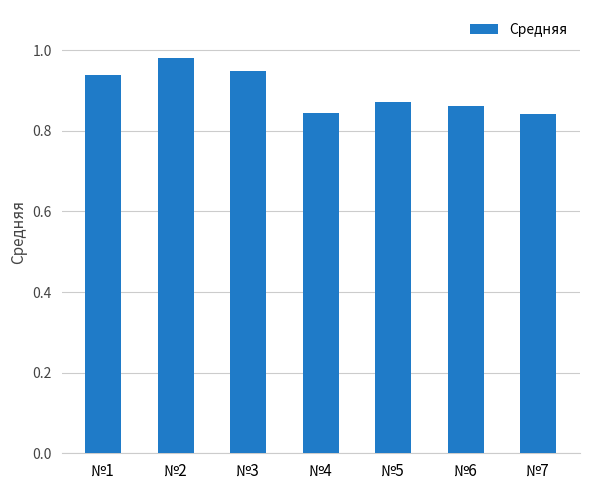

True or false: the data shows 0.4 at №3.

False